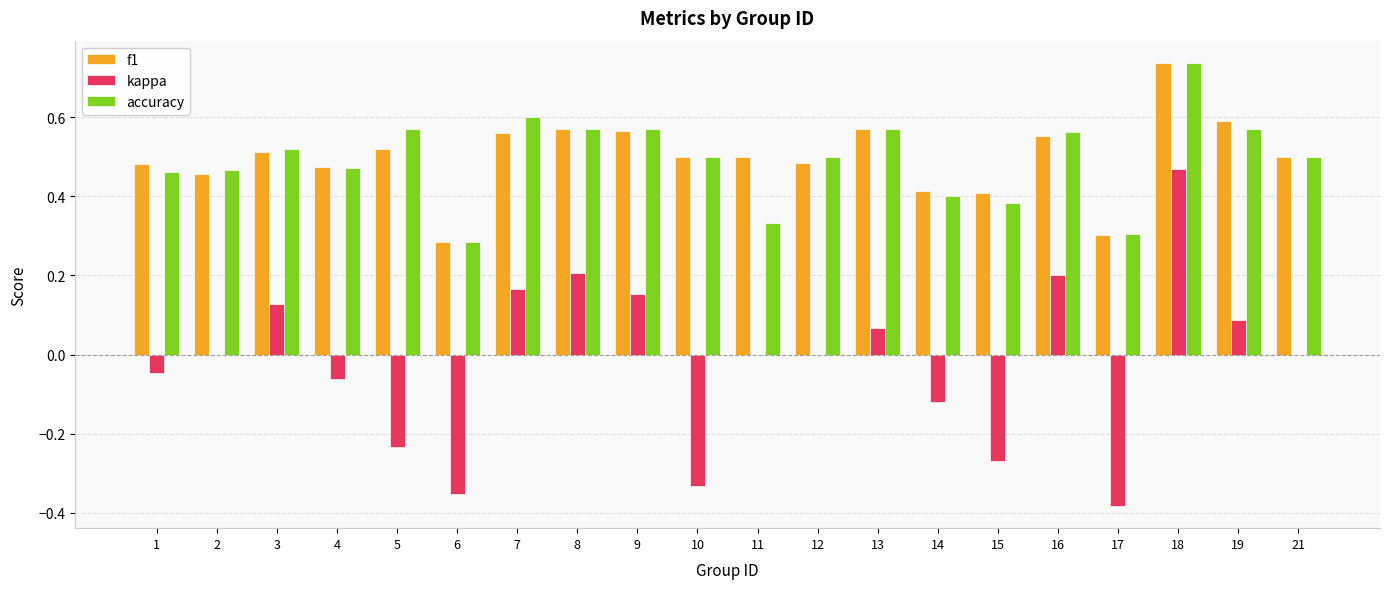

How many categories are shown in the chart?

20